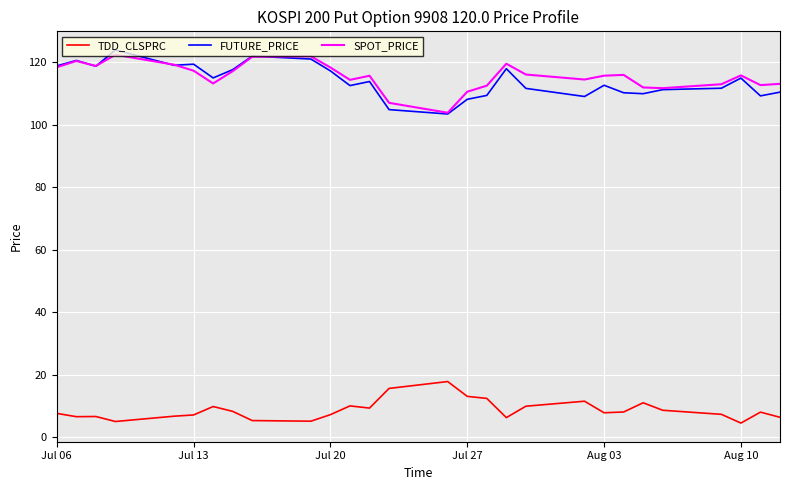

How many lines are shown in the chart?

3